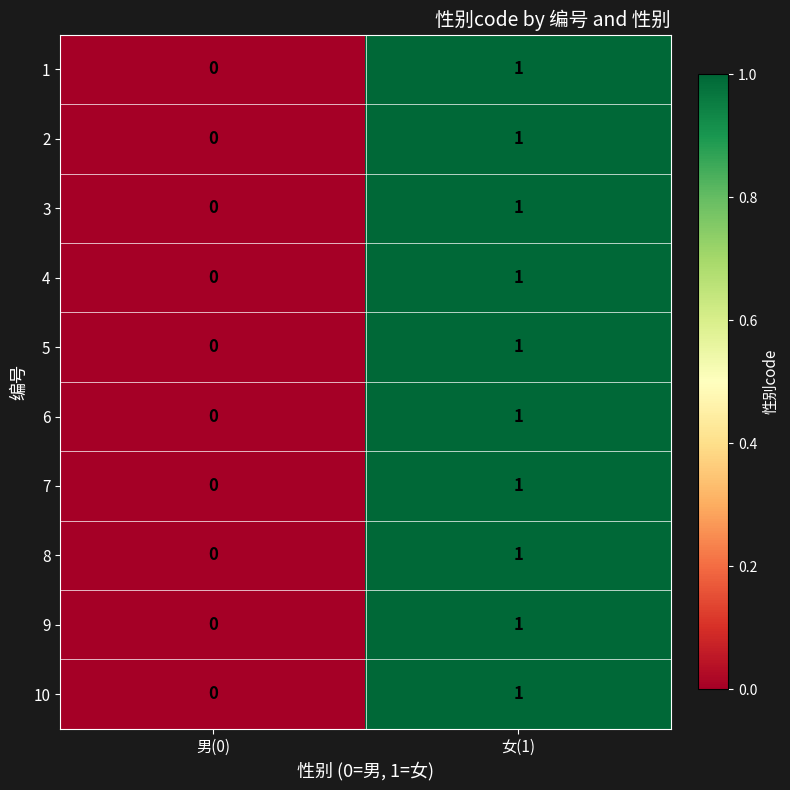

At which category is the sum across all series the highest?

女(1)